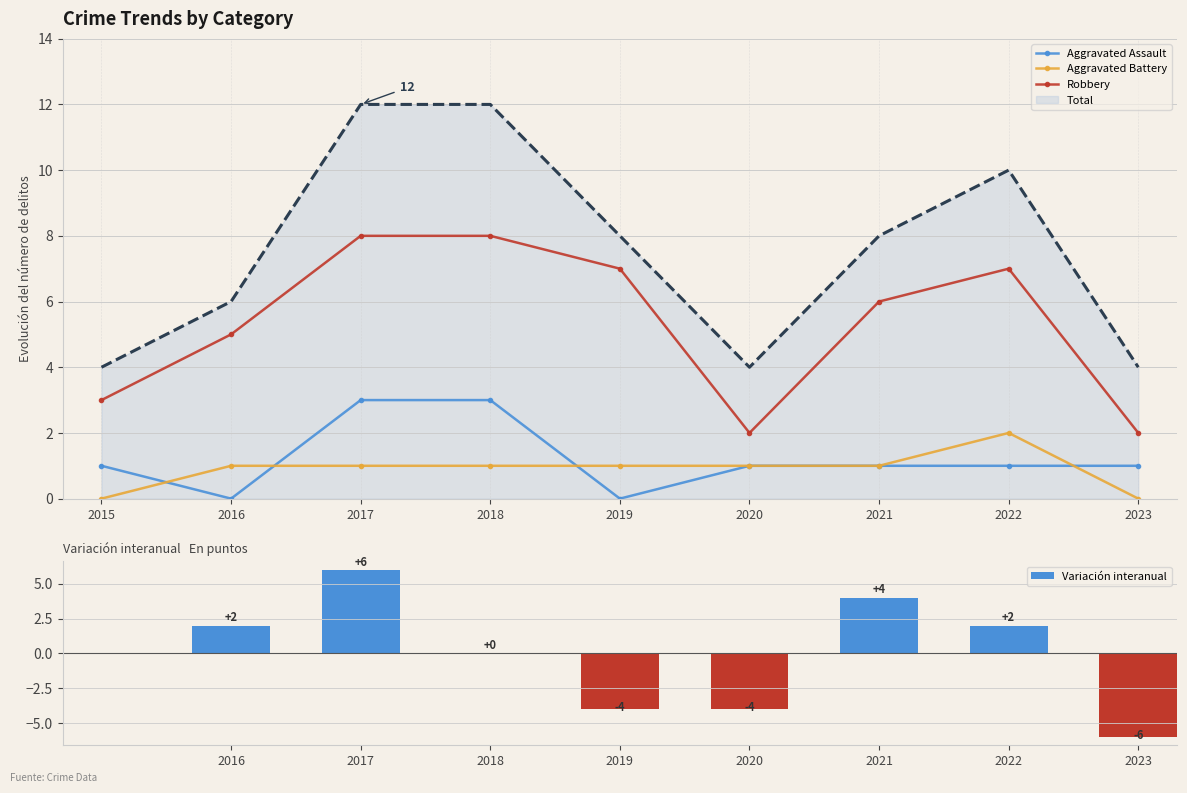

Rank the series by their maximum value, from highest to lowest.

Total, Robbery, Aggravated Assault, Aggravated Battery